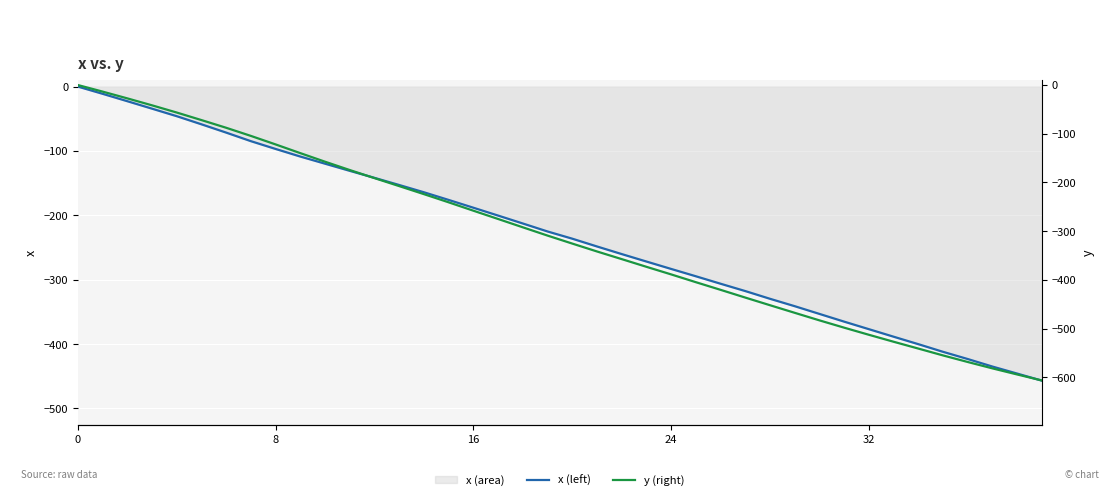

True or false: x (left) and y (right) intersect in this chart.

False